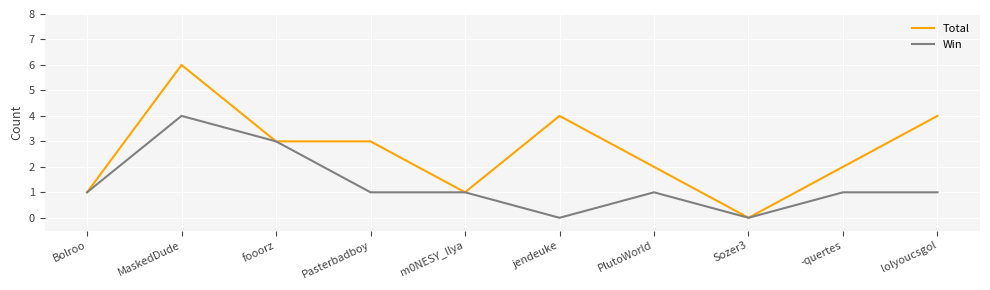

What position from the right is fooorz?

8